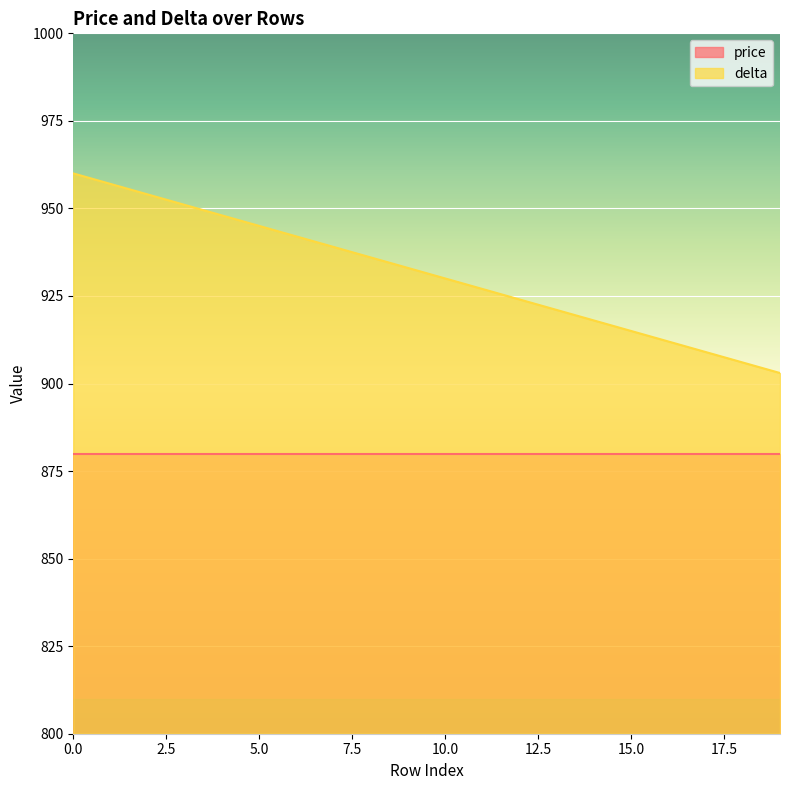

Reading left to right, list all the values displayed in this chart.

960	957	954	951	948	945	942	939	936	933	930	927	924	921	918	915	912	909	906	903